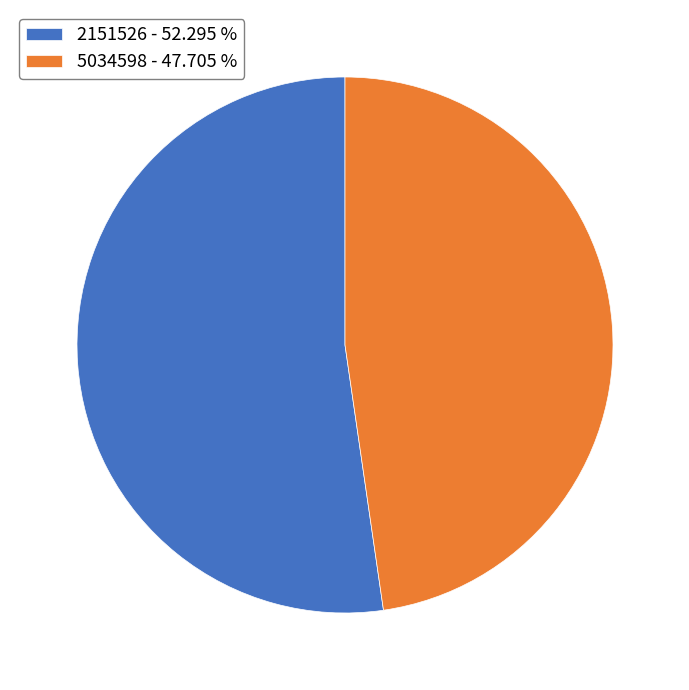

Is there a majority slice in this chart?

Yes